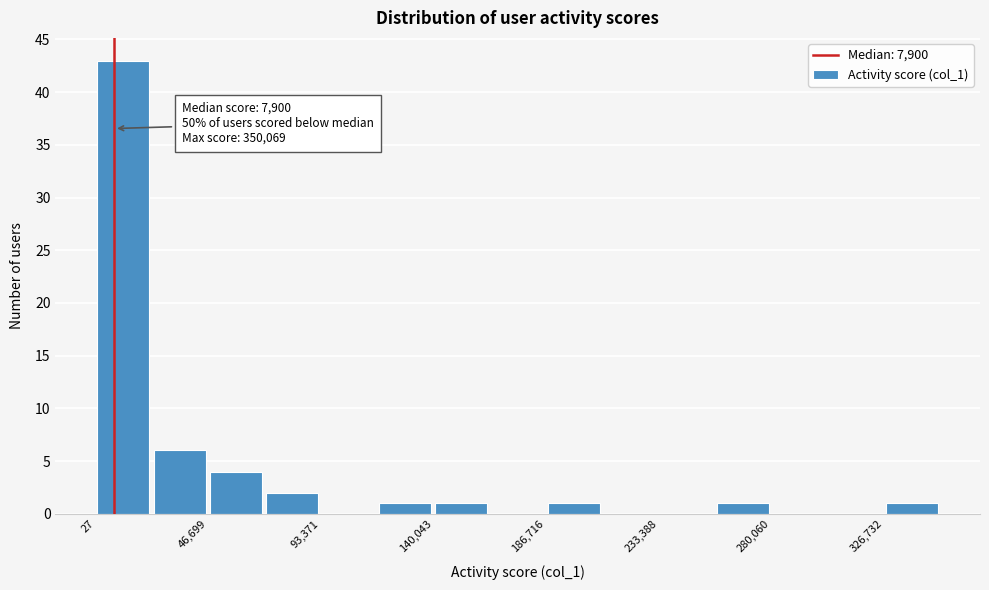

Over which range of the x-axis is the bar tallest?

0 to 25000